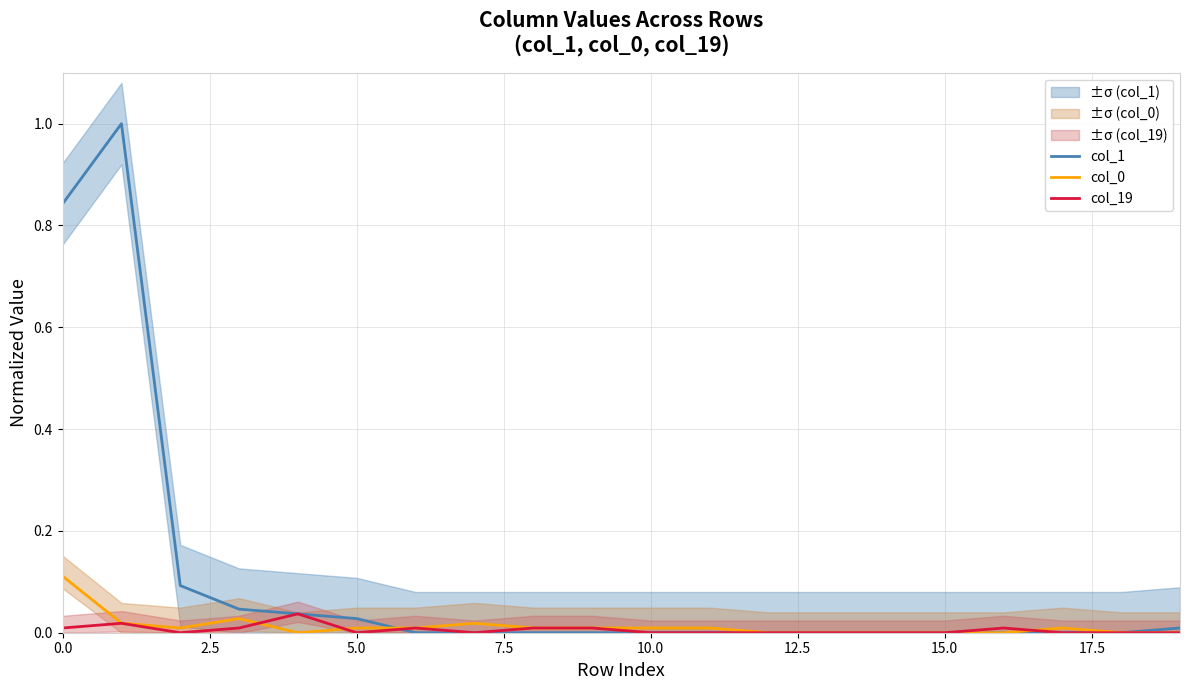

Is the value of col_0 at 17 greater than the value of col_19 at 10?

Yes